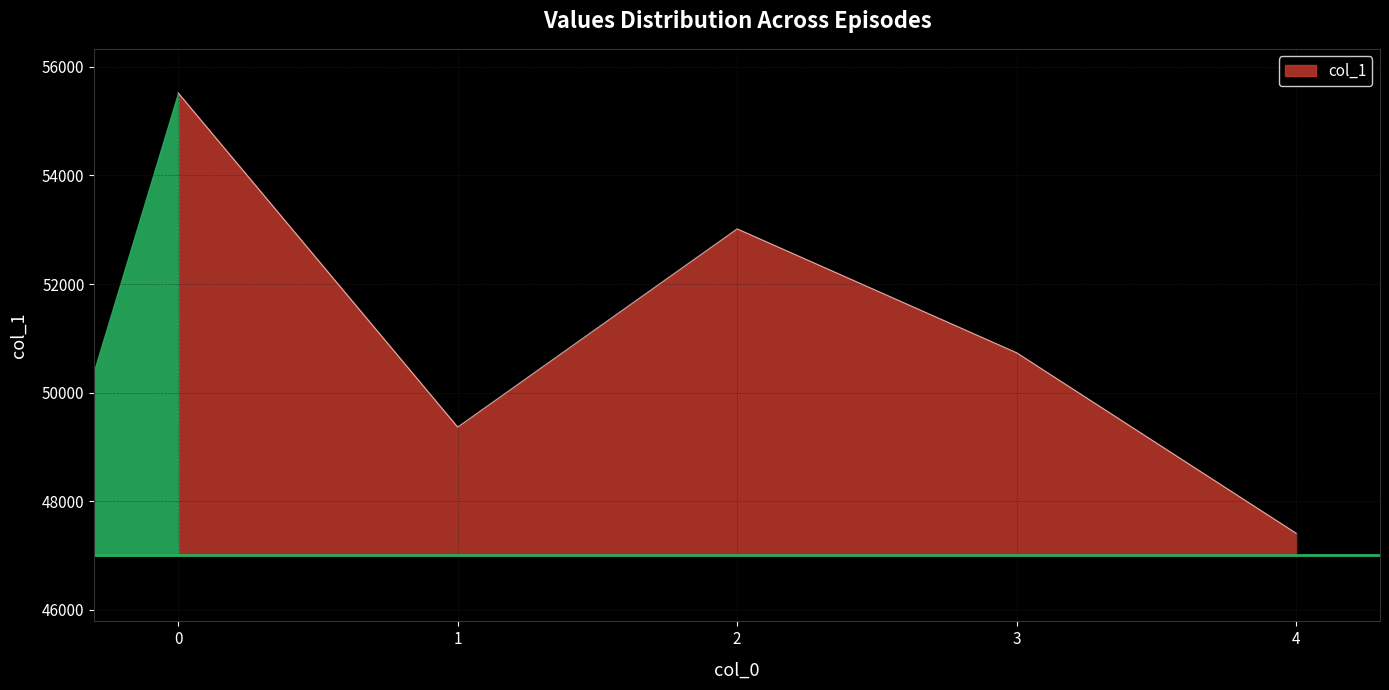

Count the values in the range 49365 to 53017.

3